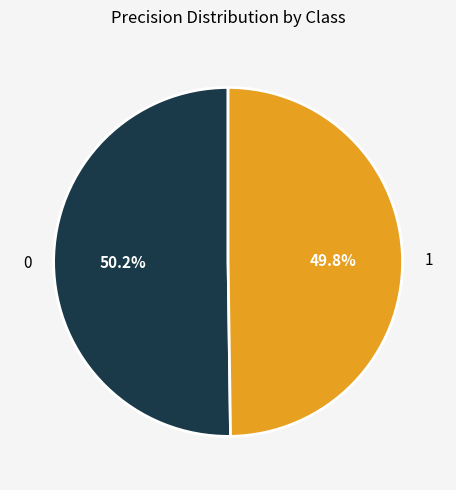

Do 1 and 0 together represent more than half of the pie?

Yes